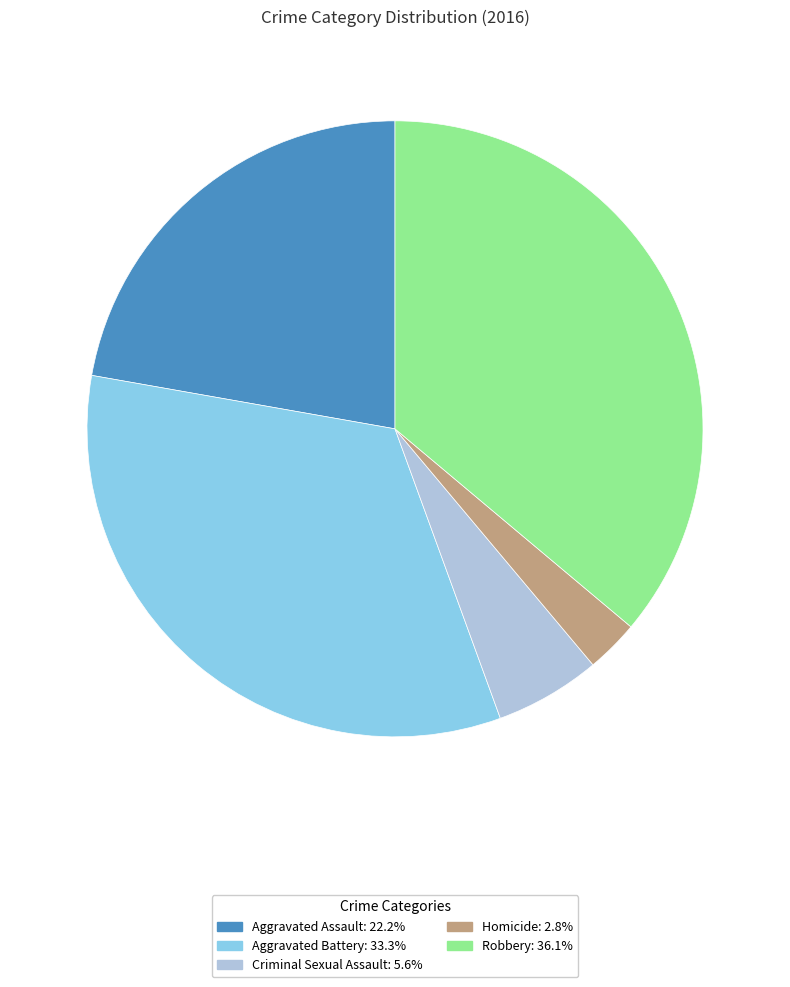

Between Robbery and Homicide, which is larger?

Robbery